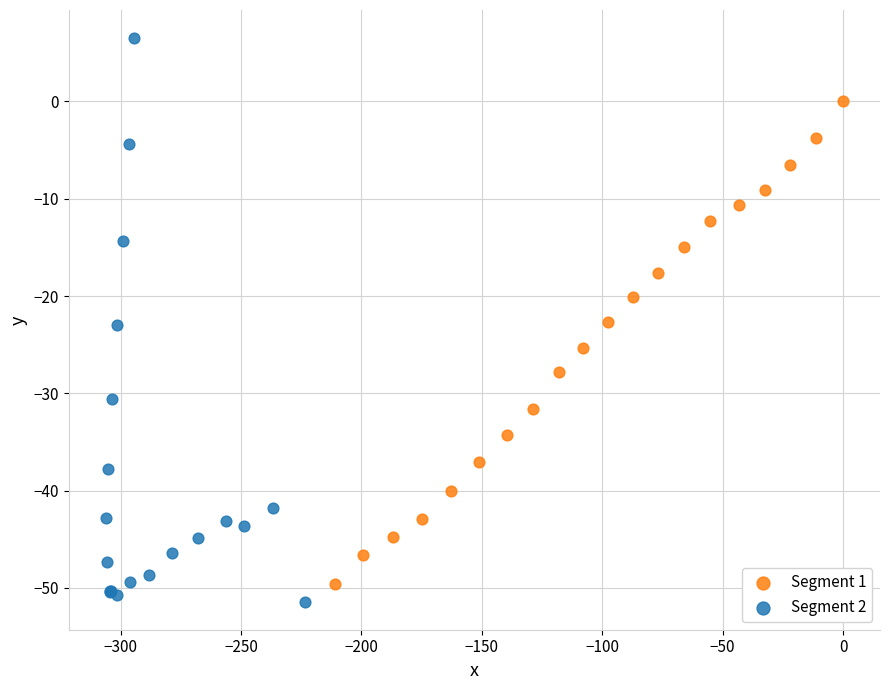

Which series contains the lowest Y value?

Segment 2